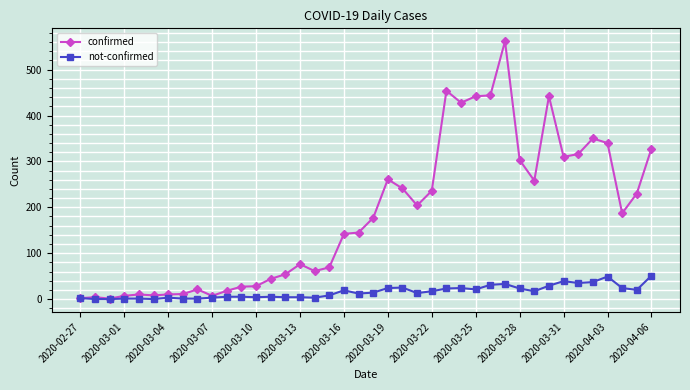

Which series has the largest range (max minus min)?

confirmed